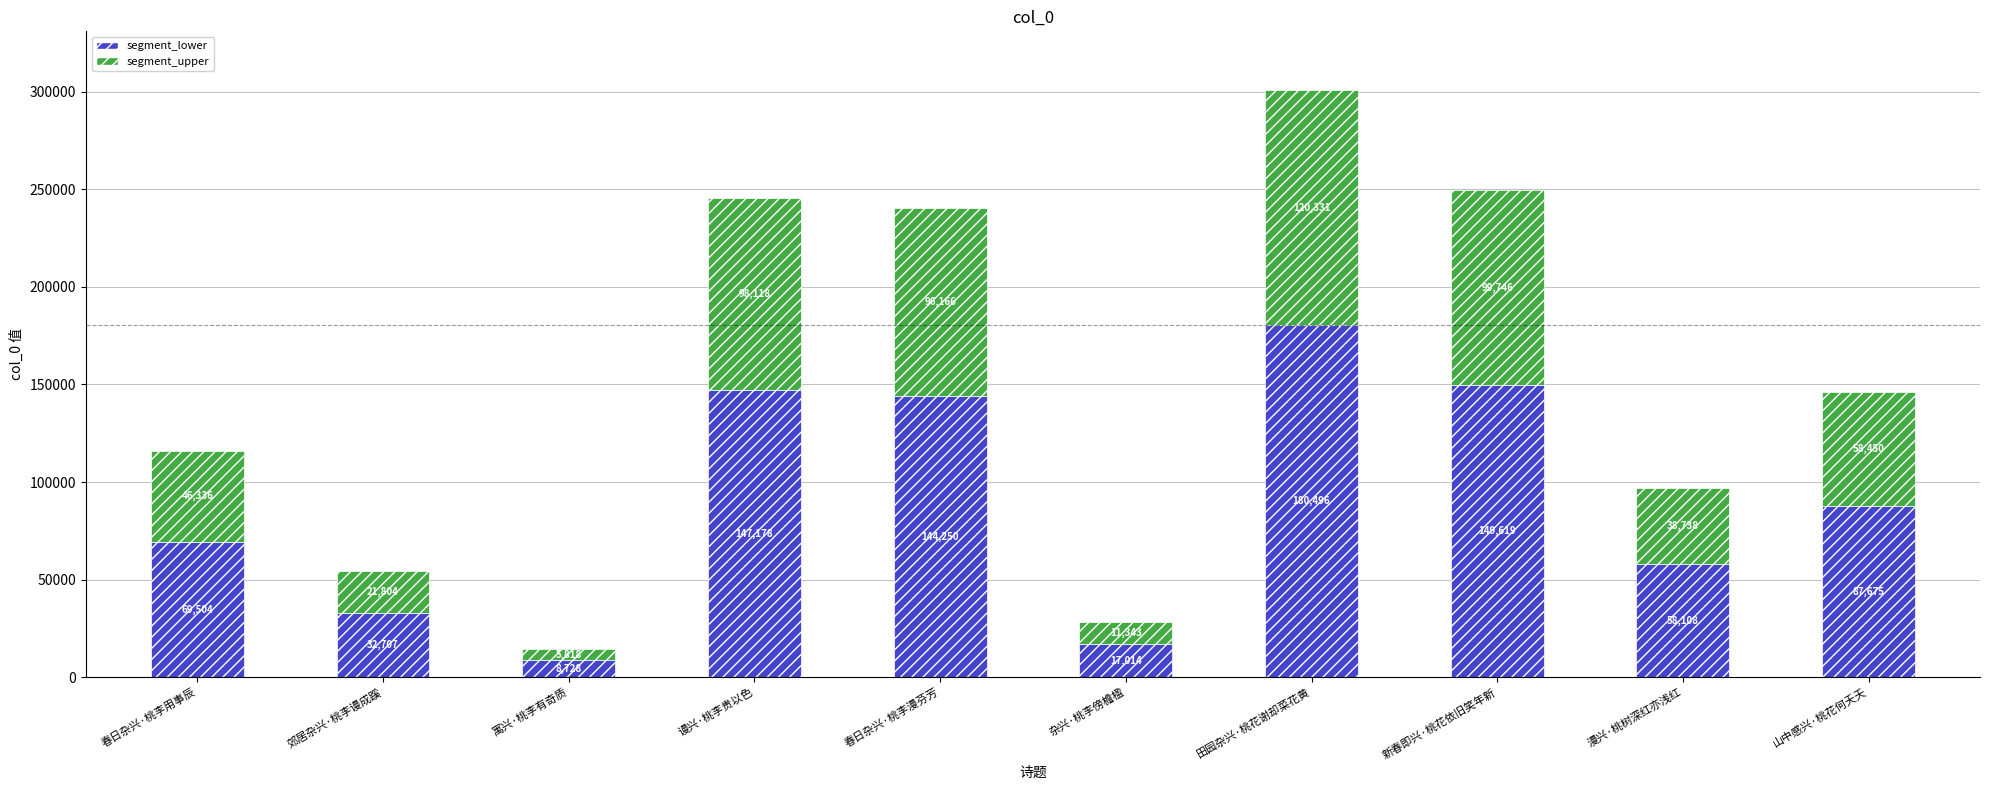

At which label does segment_lower first exceed 87675?

谩兴·桃李贵以色